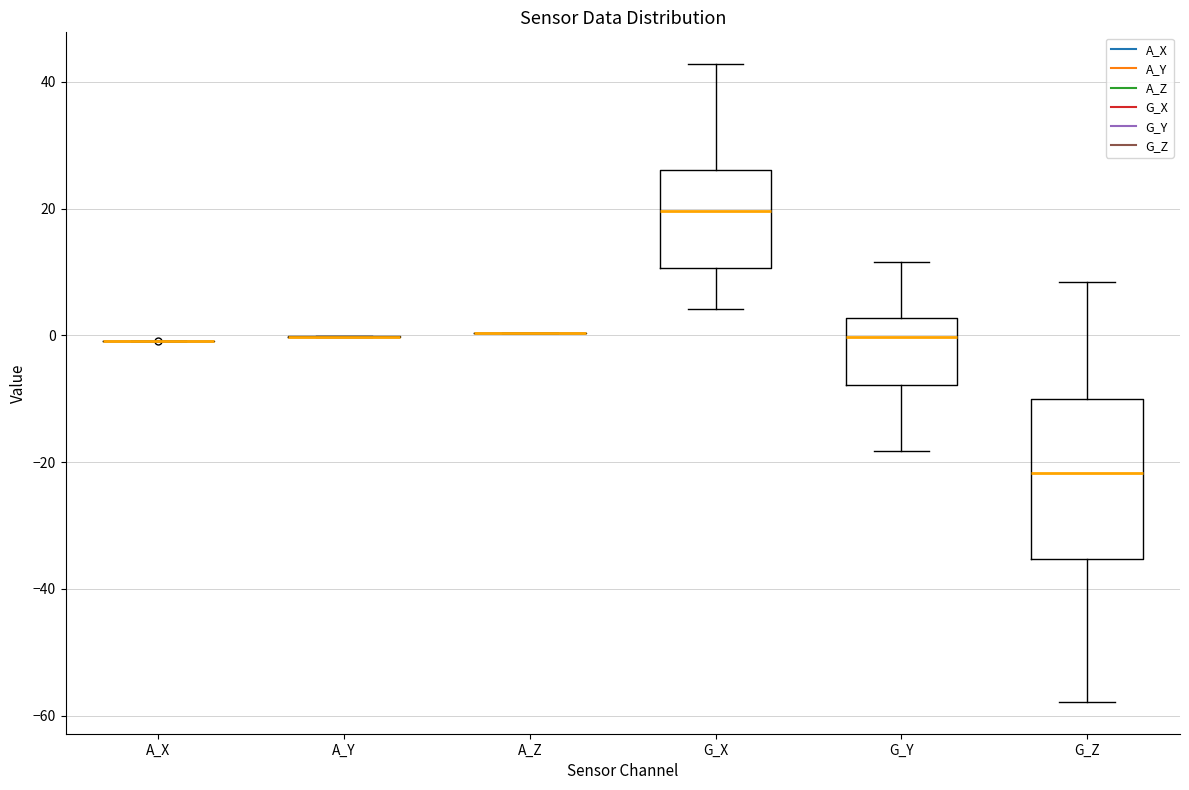

Reading left to right, transcribe this box plot: for each box, give where its median line is, the range the box spans, and where its two whiskers end, as read against the y-axis. The values are not printed on the chart, so give them approximately, as read against the axis.

A_X: box collapsed to a line at 0, whiskers 0 to 0
A_Y: box collapsed to a line at 0, whiskers 0 to 0
A_Z: box collapsed to a line at 0, whiskers 0 to 0
G_X: median 20, box 10 to 26, whiskers 4 to 42
G_Y: median 0, box -8 to 2, whiskers -18 to 12
G_Z: median -22, box -36 to -10, whiskers -58 to 8